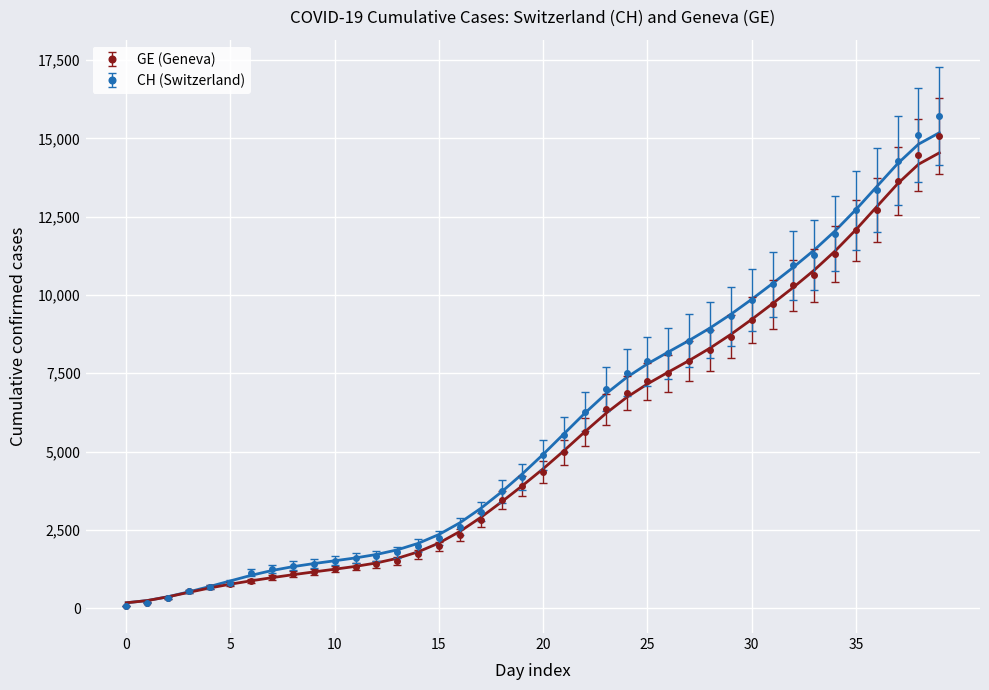

True or false: CH has more than 2 points higher than both neighbors.

False